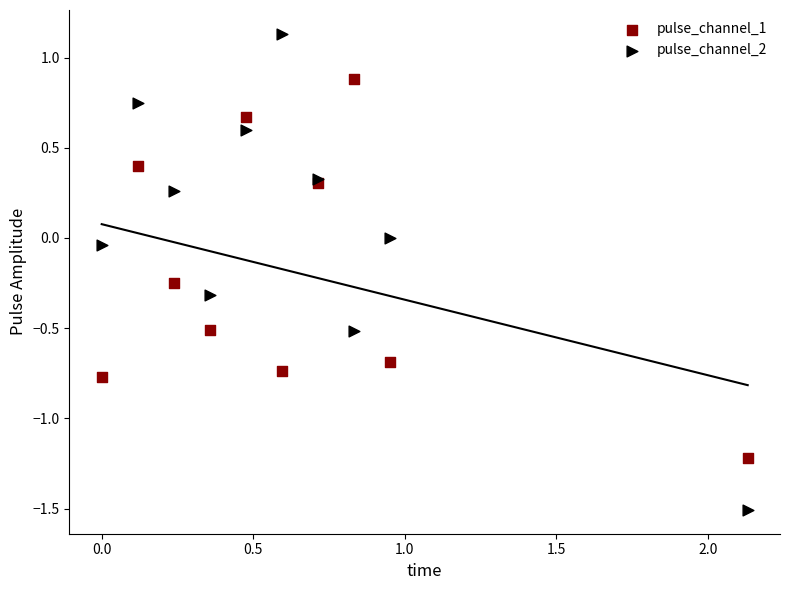

Which series has the widest spread of Y values?

pulse_channel_2